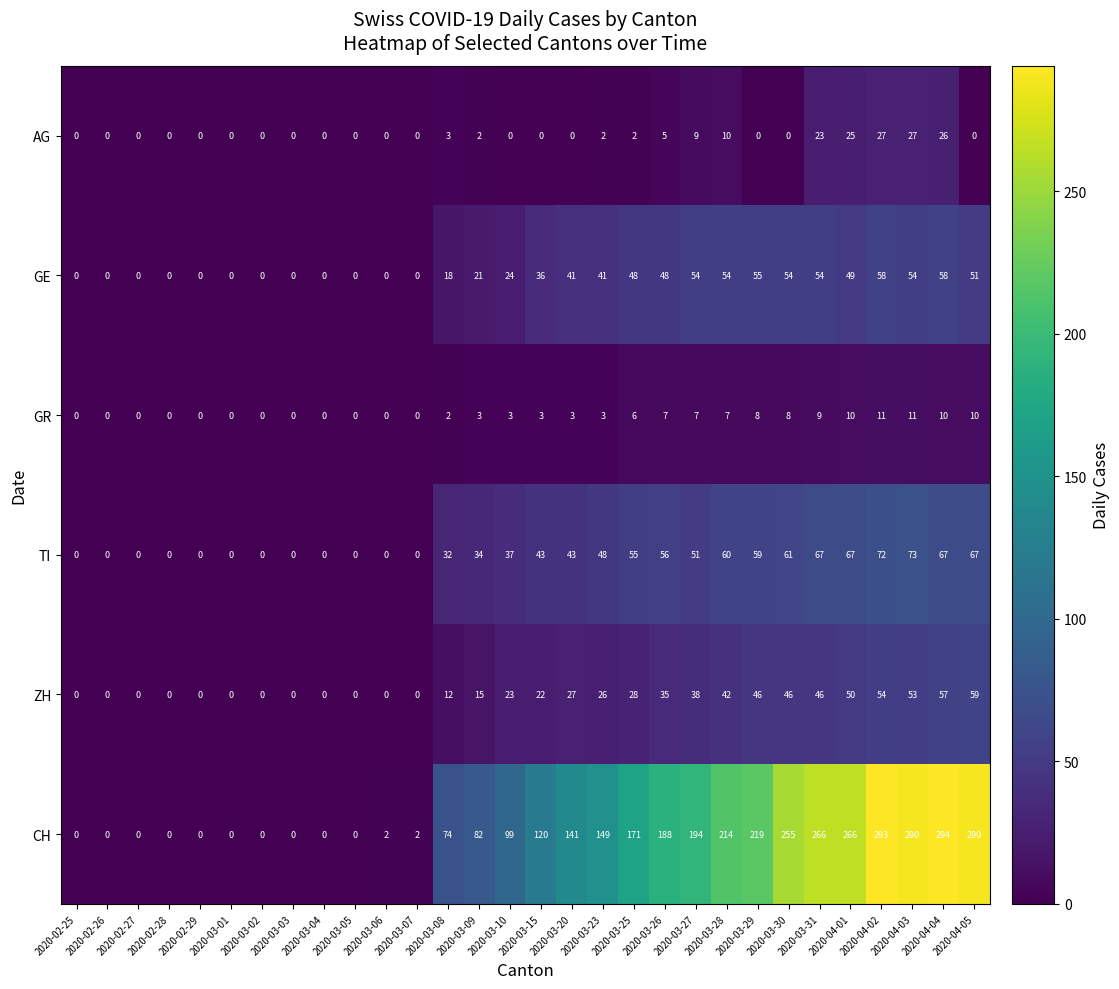

What is the maximum value shown in the chart?

294